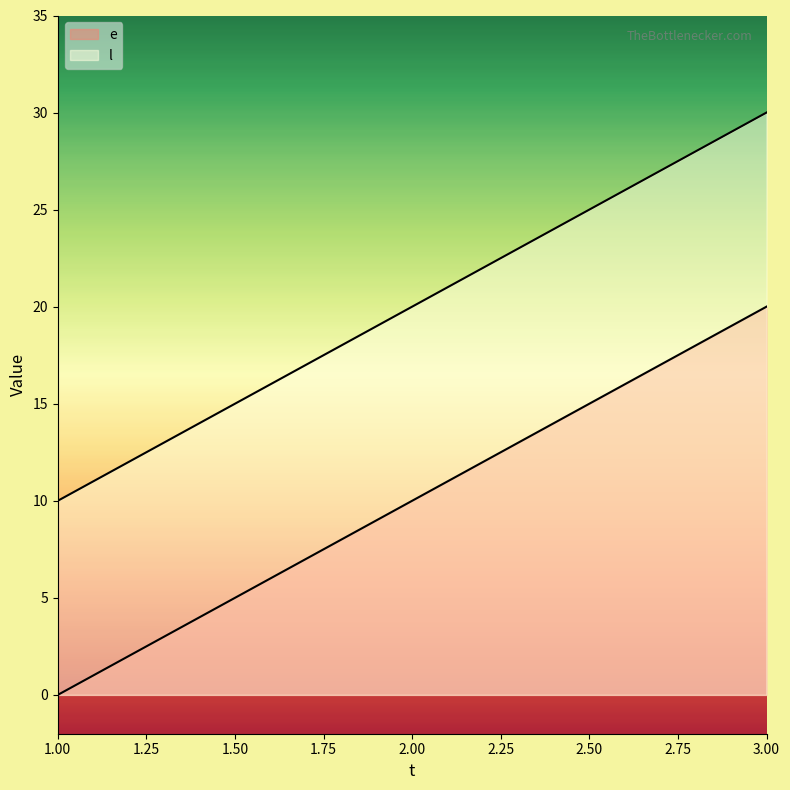

Reading left to right, list all the values displayed in this chart.

e: 1=0	2=10	3=20
l: 1=10	2=20	3=30